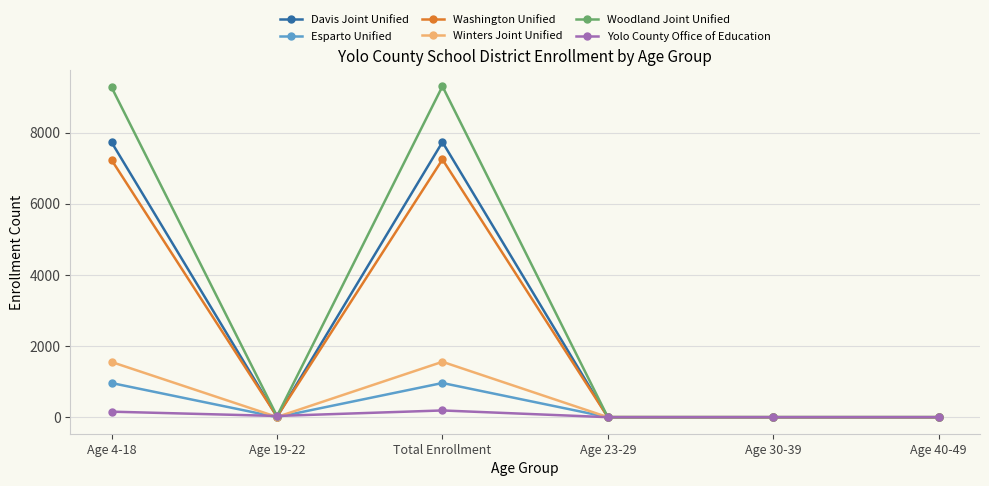

At which category does Winters Joint Unified reach its first local valley?

Age 19-22